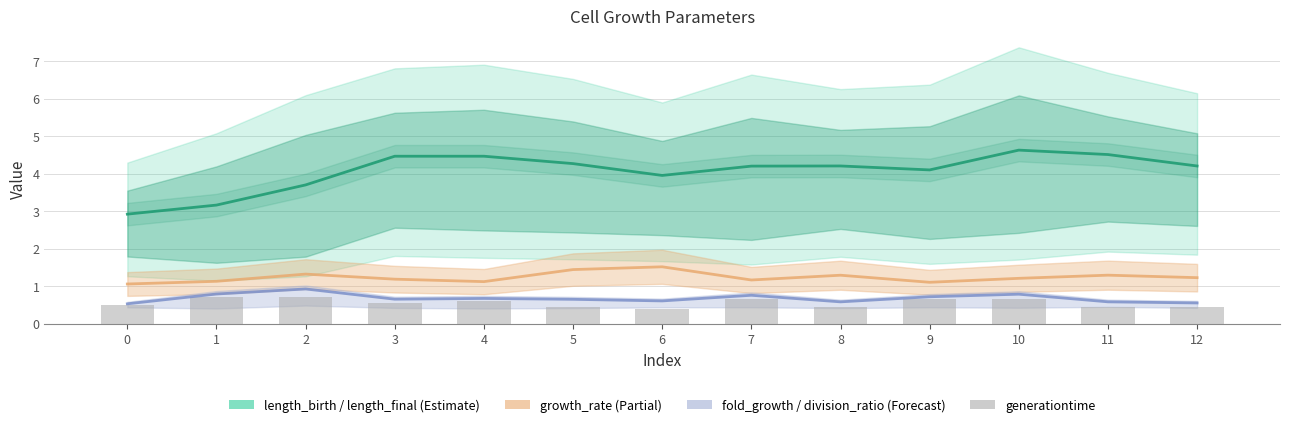

Read the length_birth value at 1.

3.2